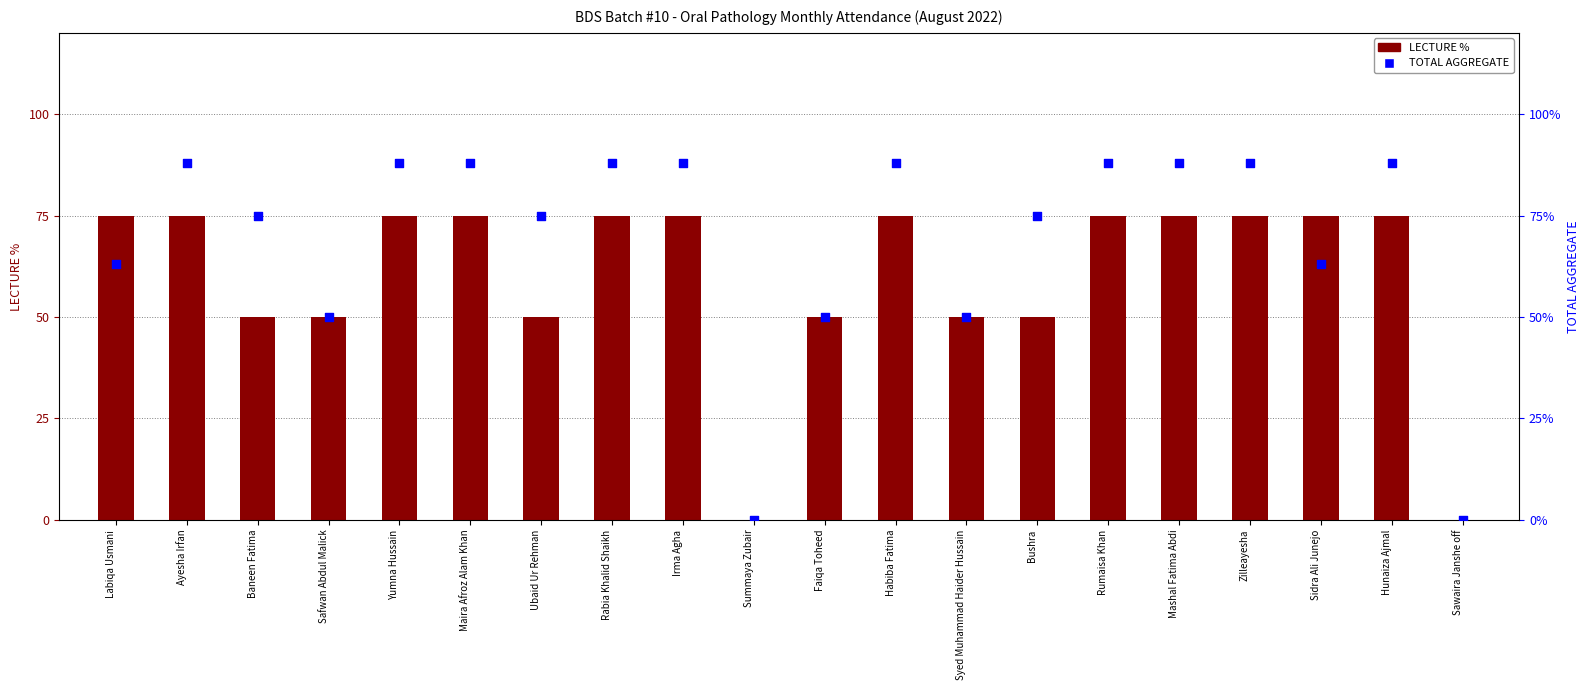

Is the value of TOTAL AGGREGATE at Rumaisa Khan greater than the value of LECTURE % at Sidra Ali Junejo?

Yes